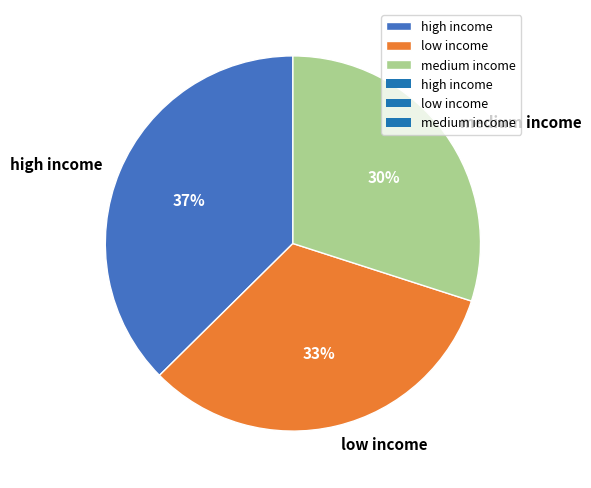

To the nearest percent, what is the difference between the largest and smallest slice percentages?

7%